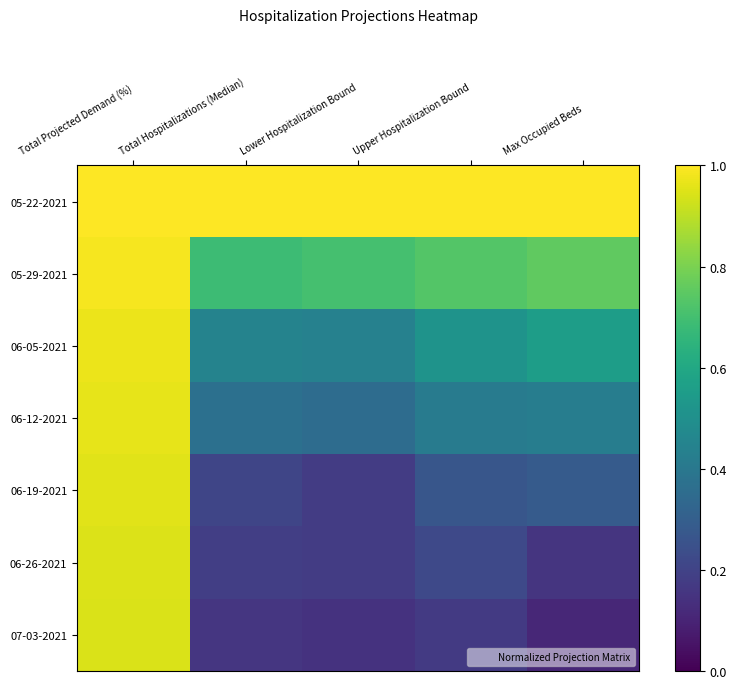

What is the difference between the highest and lowest values at Total Projected Demand (%)?

0.1